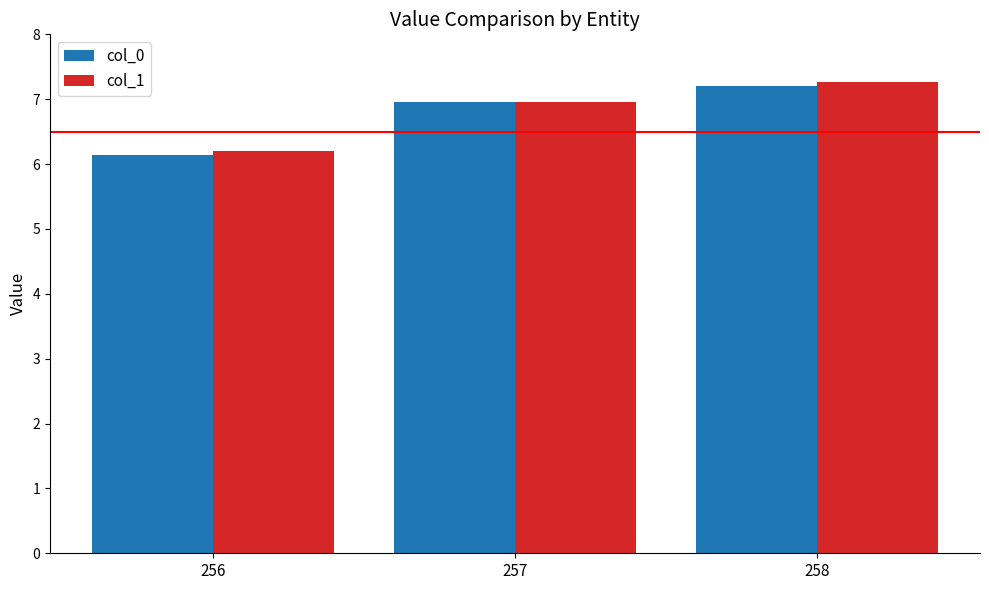

What is the sum of all col_1 values?

20.4